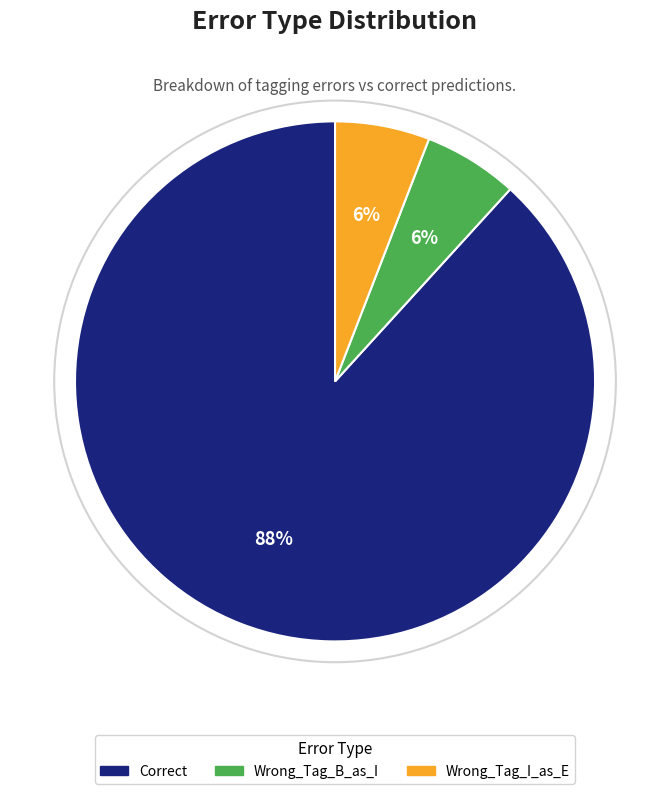

The Wrong_Tag_B_as_I slice represents 1% of the pie. True or false?

False